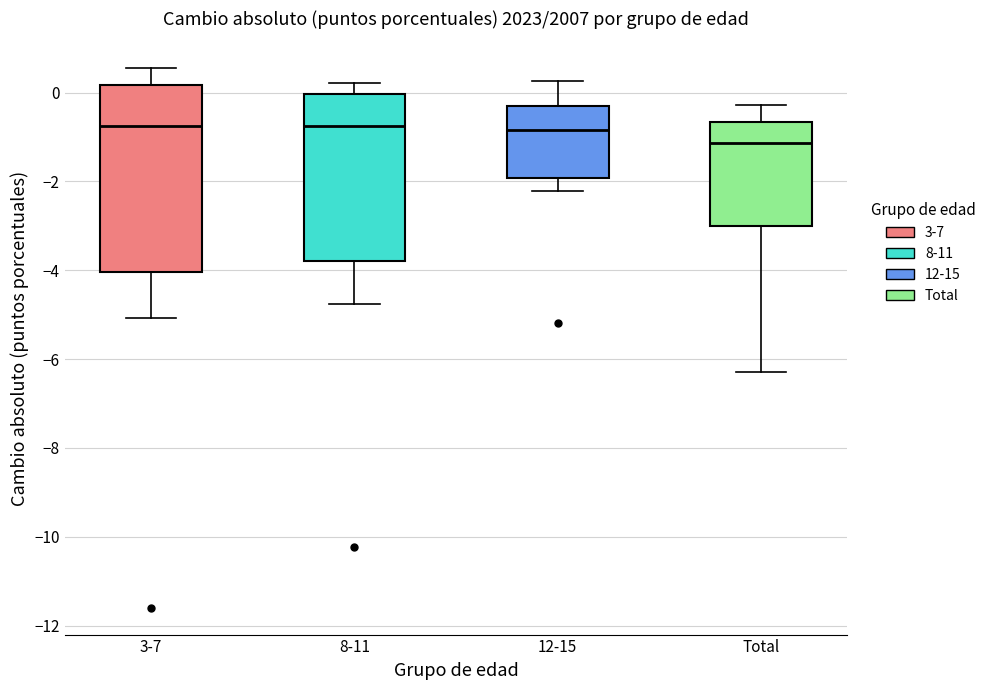

Reading left to right, transcribe this box plot: for each box, give where its median line is, the range the box spans, and where its two whiskers end, as read against the y-axis. The values are not printed on the chart, so give them approximately, as read against the axis.

3-7: median -0.8, box -4.0 to 0.2, whiskers -5.0 to 0.6
8-11: median -0.8, box -3.8 to 0.0, whiskers -4.8 to 0.2
12-15: median -0.8, box -2.0 to -0.4, whiskers -2.2 to 0.2
Total: median -1.2, box -3.0 to -0.6, whiskers -6.2 to -0.2